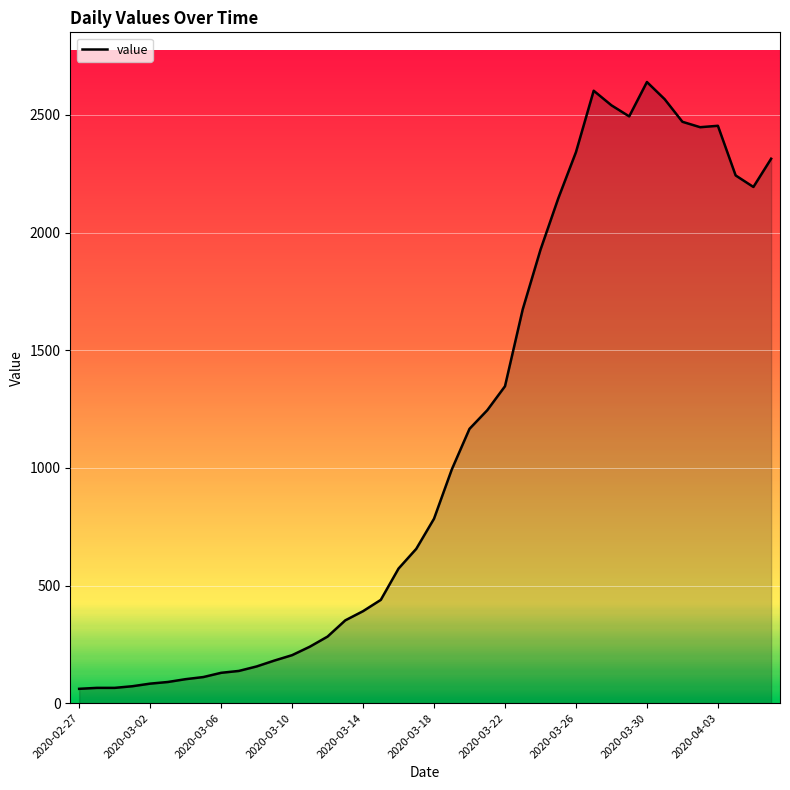

How many values are below 784?

20